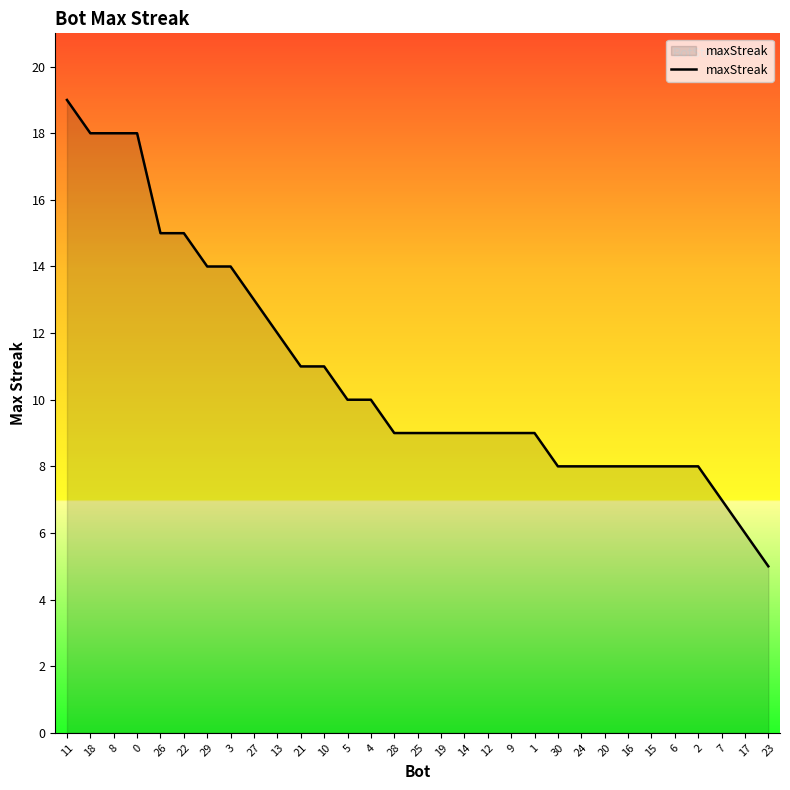

Read the value at 2, to the nearest 10.

10